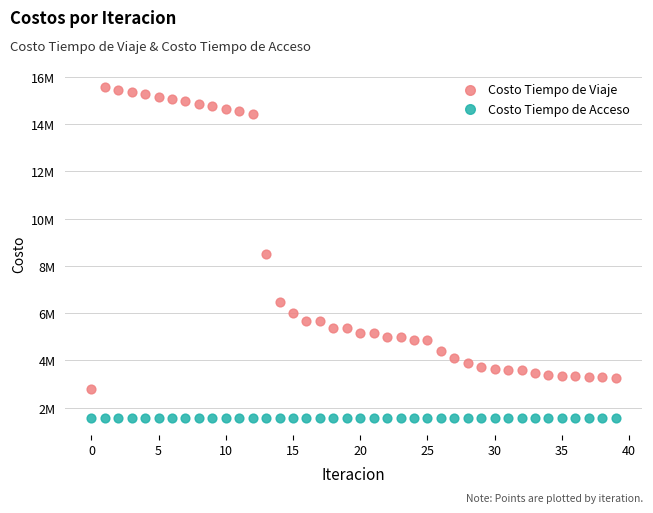

What are all the series names shown in the legend?

Costo Tiempo de Viaje, Costo Tiempo de Acceso